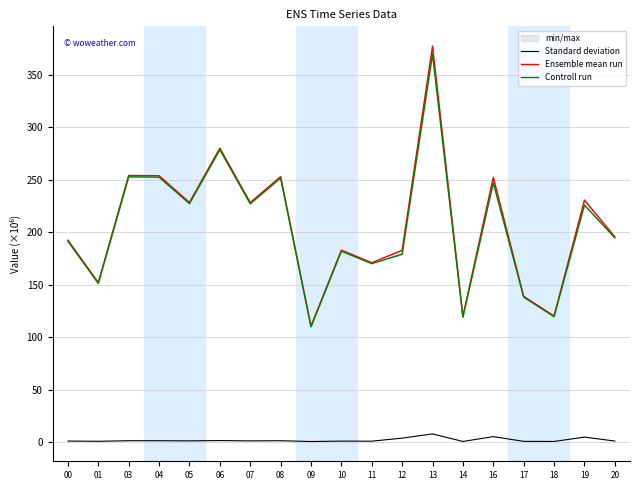

What is the sum of all Ensemble mean run values?

3925.2